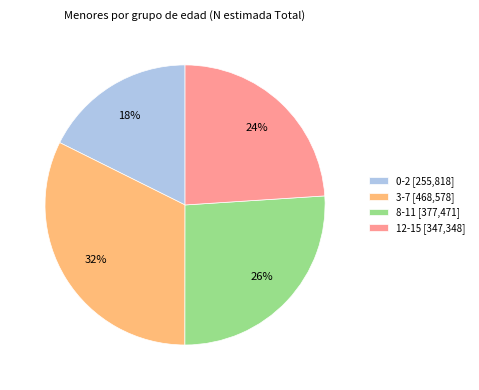

Is 0-2 the majority of the pie?

No